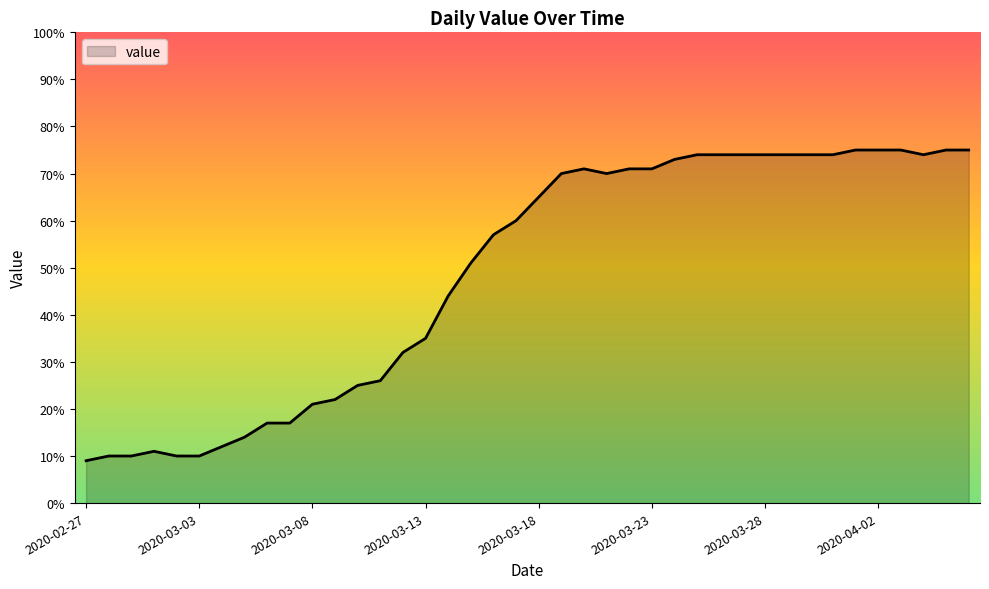

What is the smallest value displayed?

9